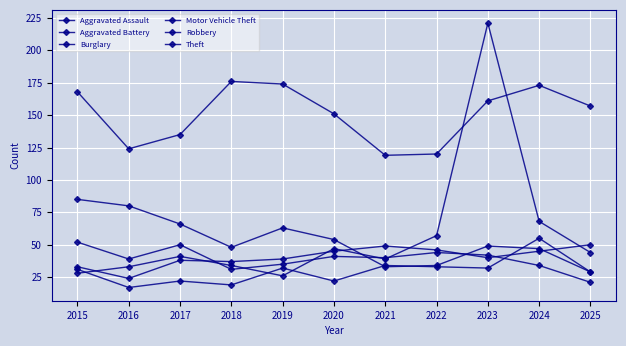

The Theft series shows 119 at 2021. True or false?

True